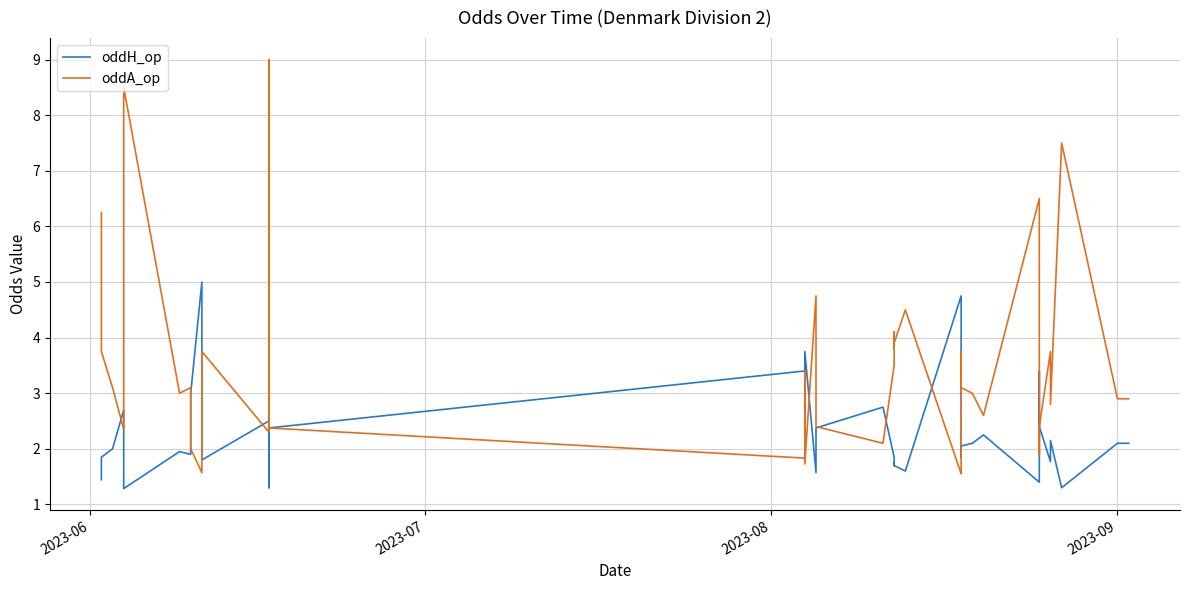

How many interior local valleys does the oddA_op series have?

12